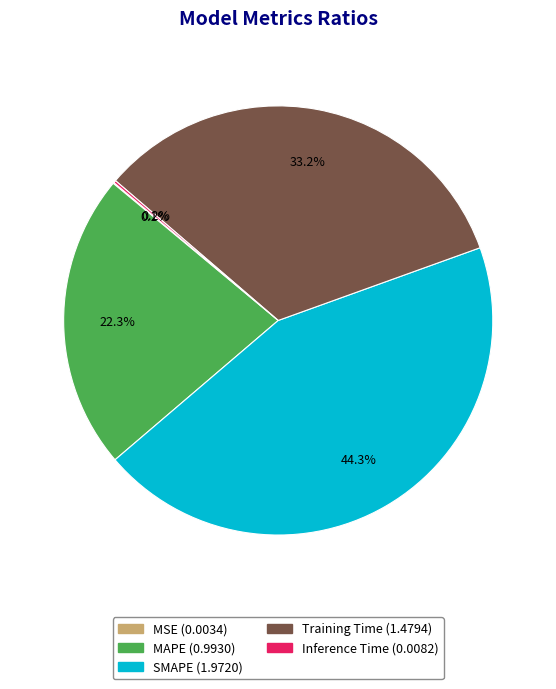

To the nearest percent, what is the average slice percentage?

20%